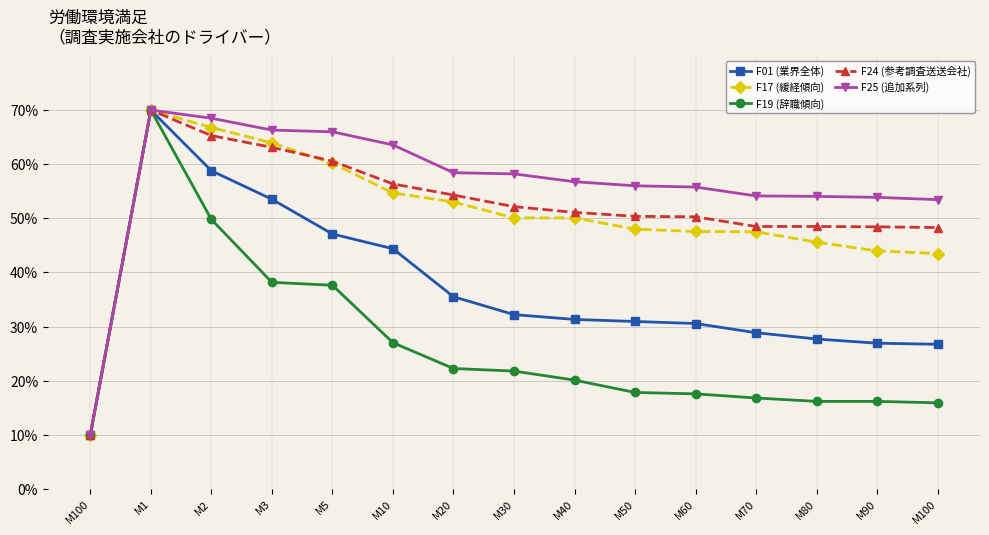

How many data points in F19 (辞職傾向) are above 20?

8